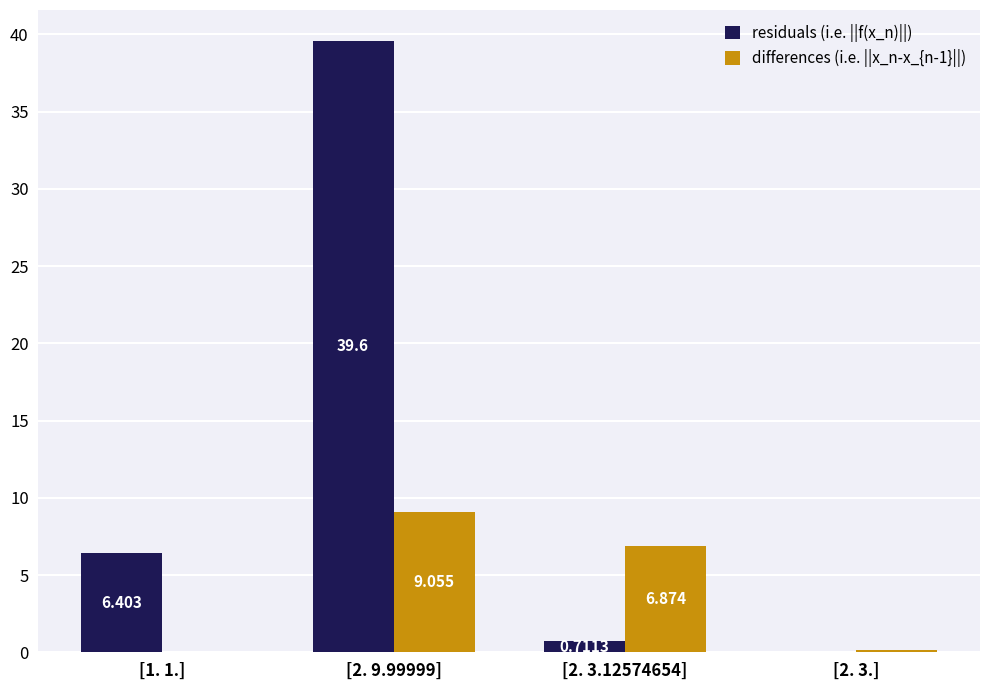

What is the greatest value displayed?

39.6